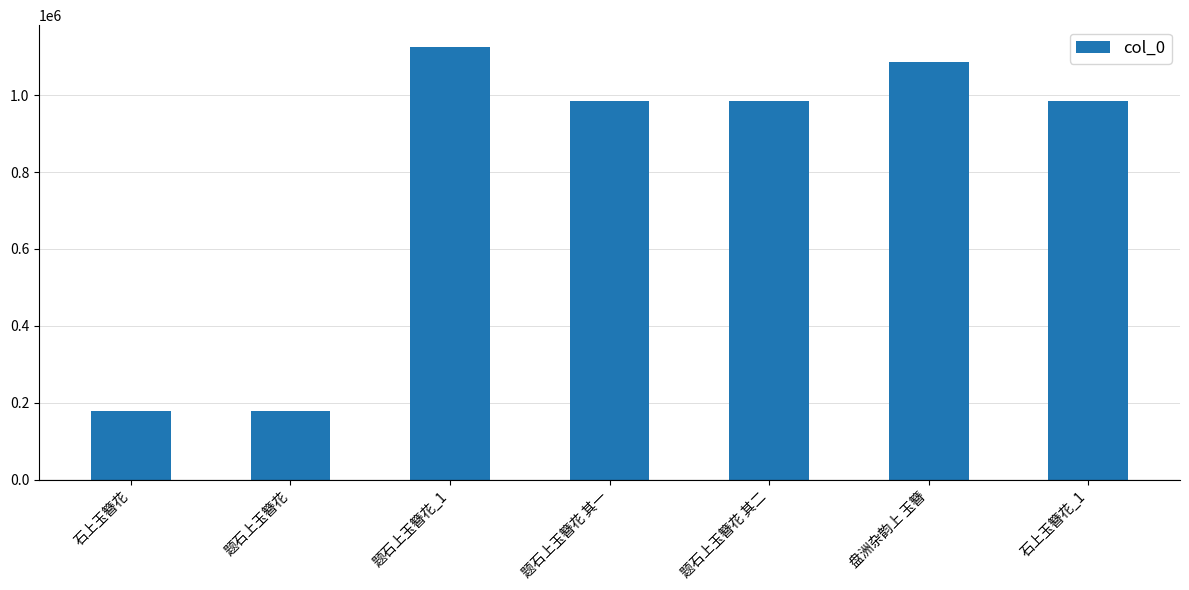

What is the maximum value shown in the chart?

1125533